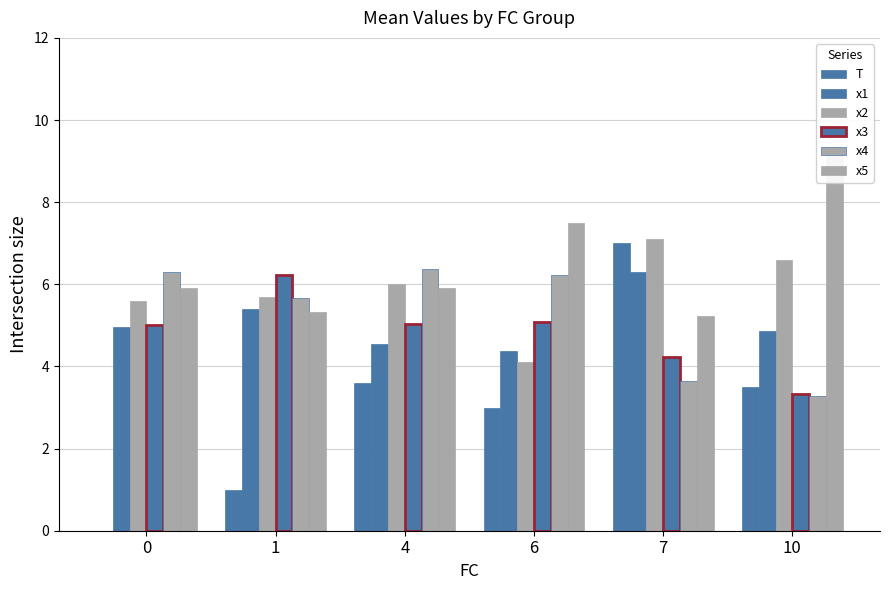

Between 0 and 4, which series saw the biggest shift?

T